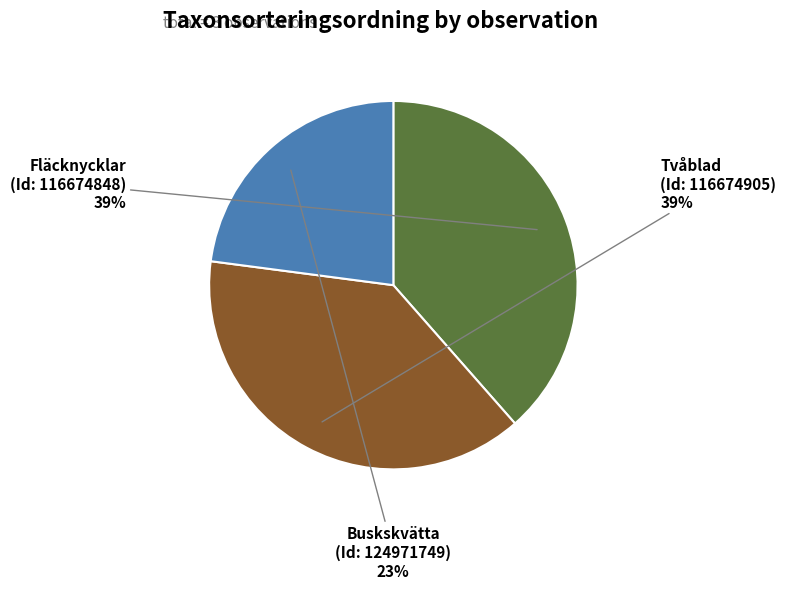

Count the number of slices in the pie.

3